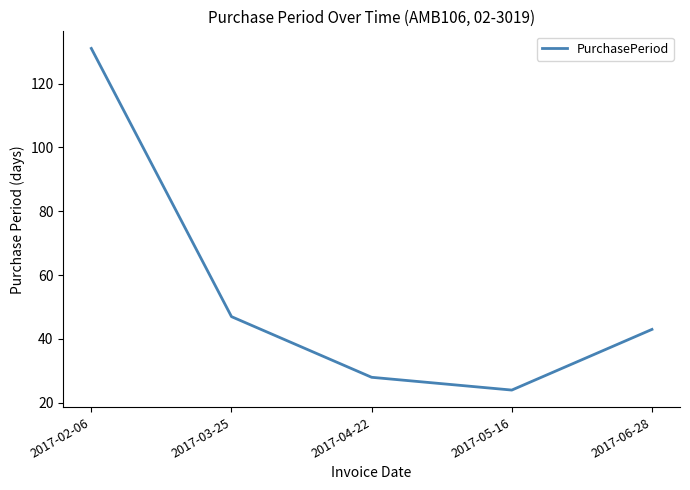

Reading left to right, list all the values displayed in this chart.

2017-02-06=131	2017-03-25=47	2017-04-22=28	2017-05-16=24	2017-06-28=43